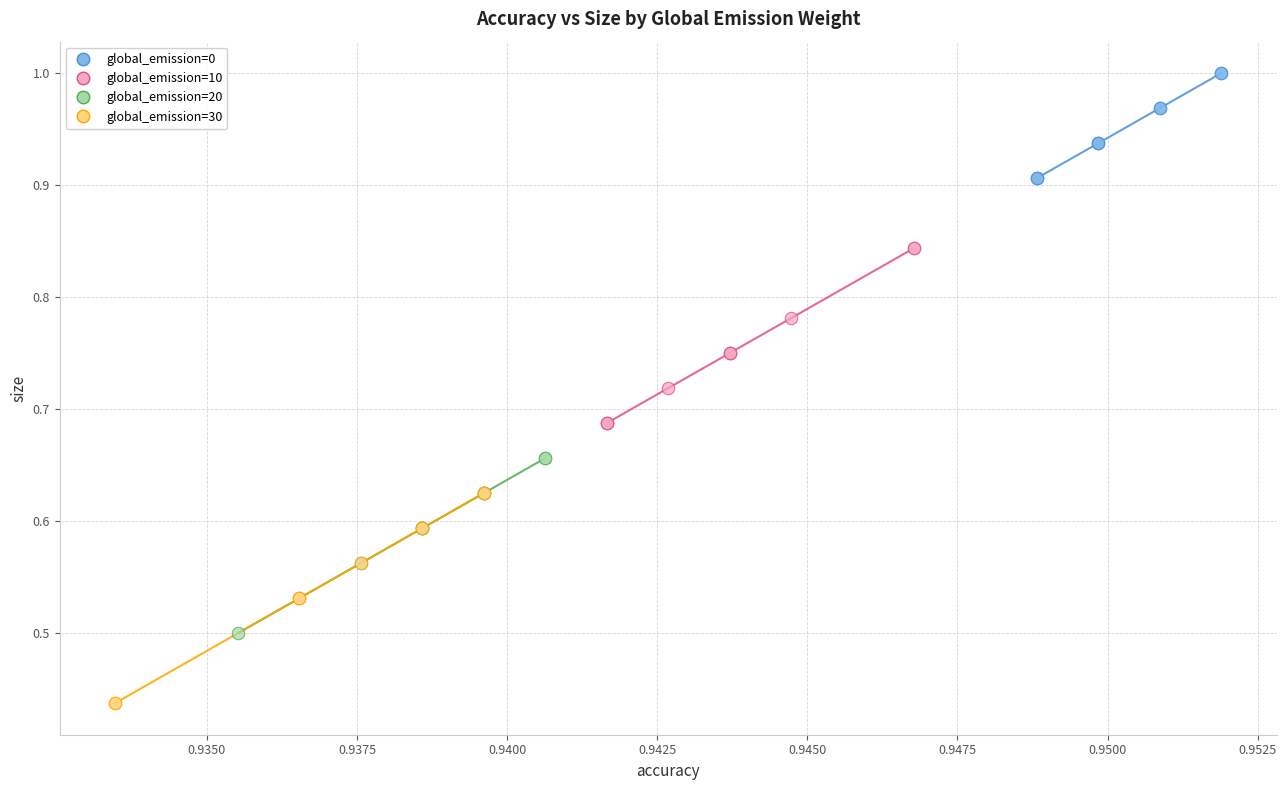

Which series contains the lowest Y value?

global_emission=30